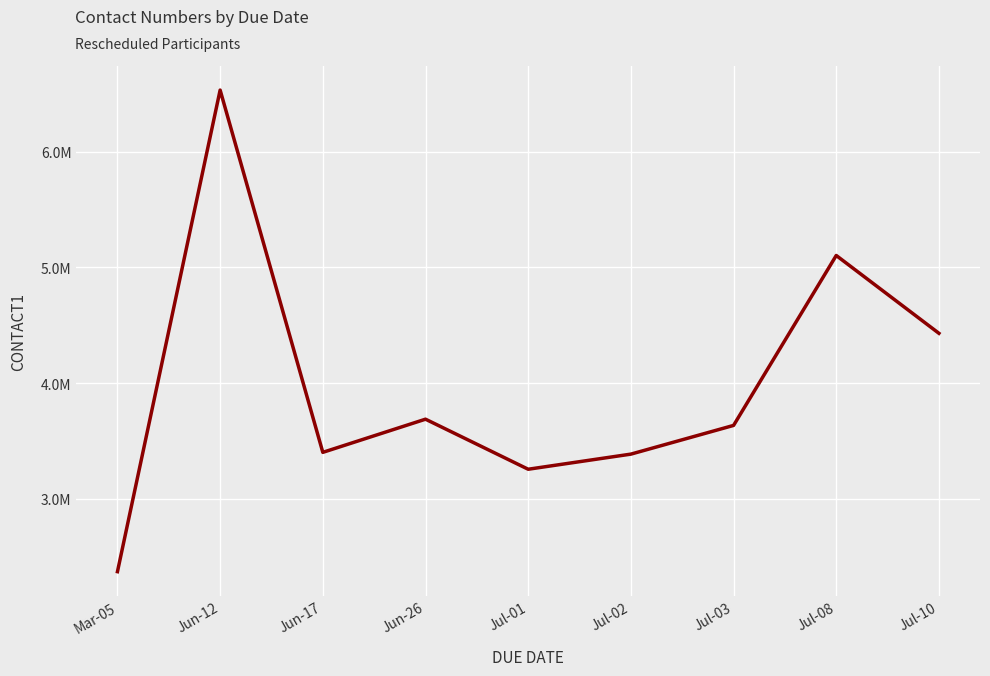

Reading left to right, transcribe all the data shown in this chart.

Mar-05=2371929.0	Jun-12=6532104.0	Jun-17=3402706.0	Jun-26=3689168.0	Jul-01=3256760.0	Jul-02=3387344.0	Jul-03=3635327.0	Jul-08=5103256.6	Jul-10=4431019.5